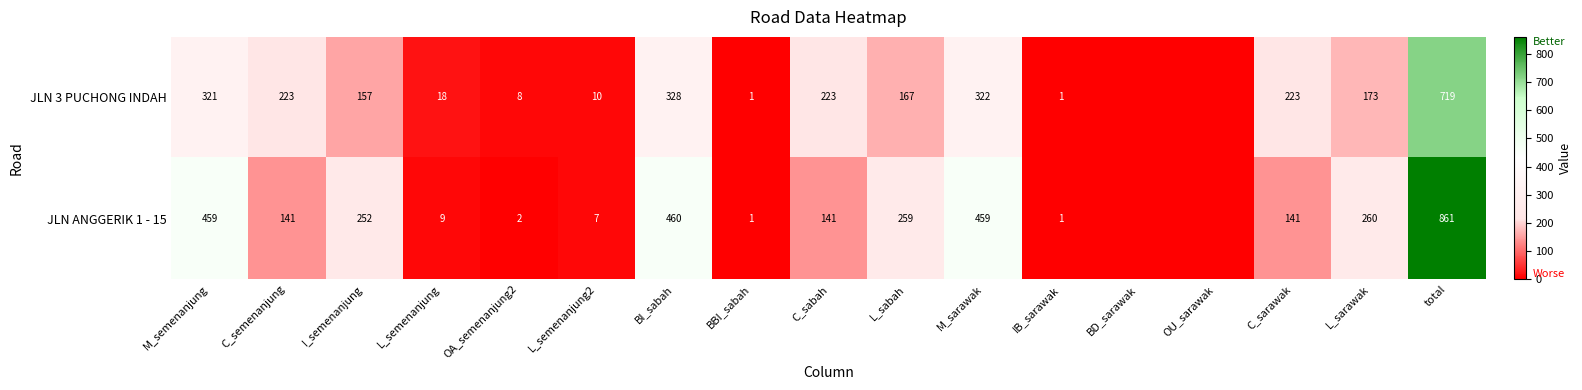

At C_sarawak, list the series in order from largest to smallest.

JLN 3 PUCHONG INDAH, JLN ANGGERIK 1 - 15